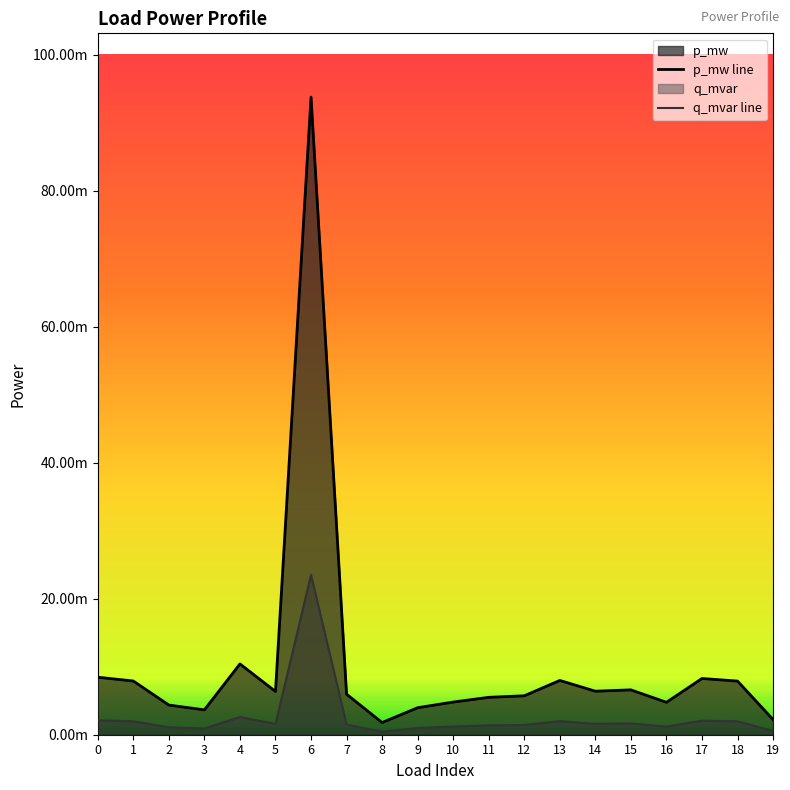

True or false: q_mvar line and p_mw line cross at least once.

False